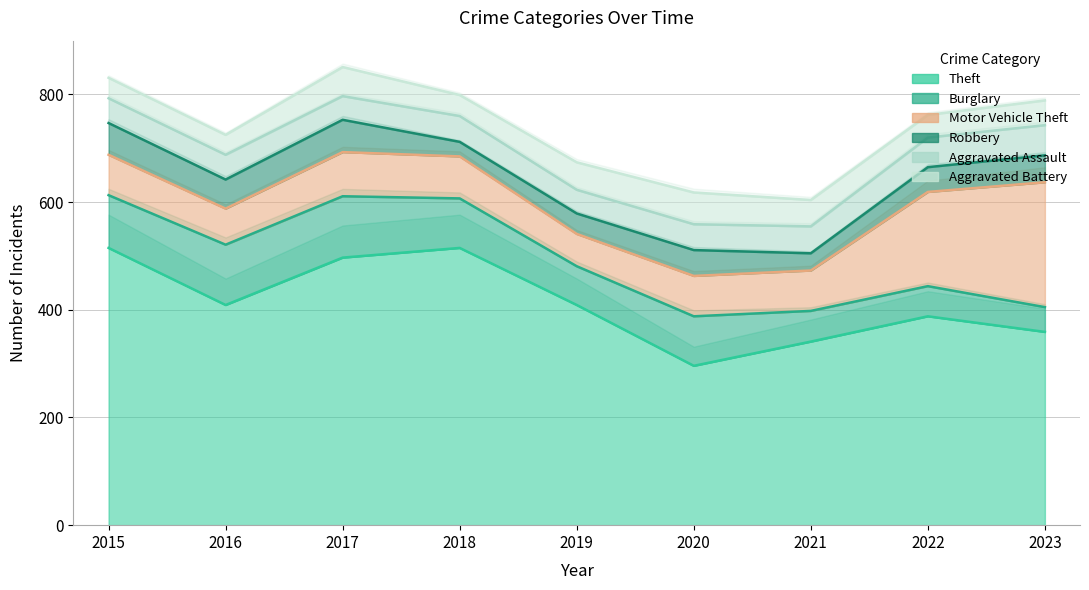

The Aggravated Assault series shows 50 at 2021. True or false?

True